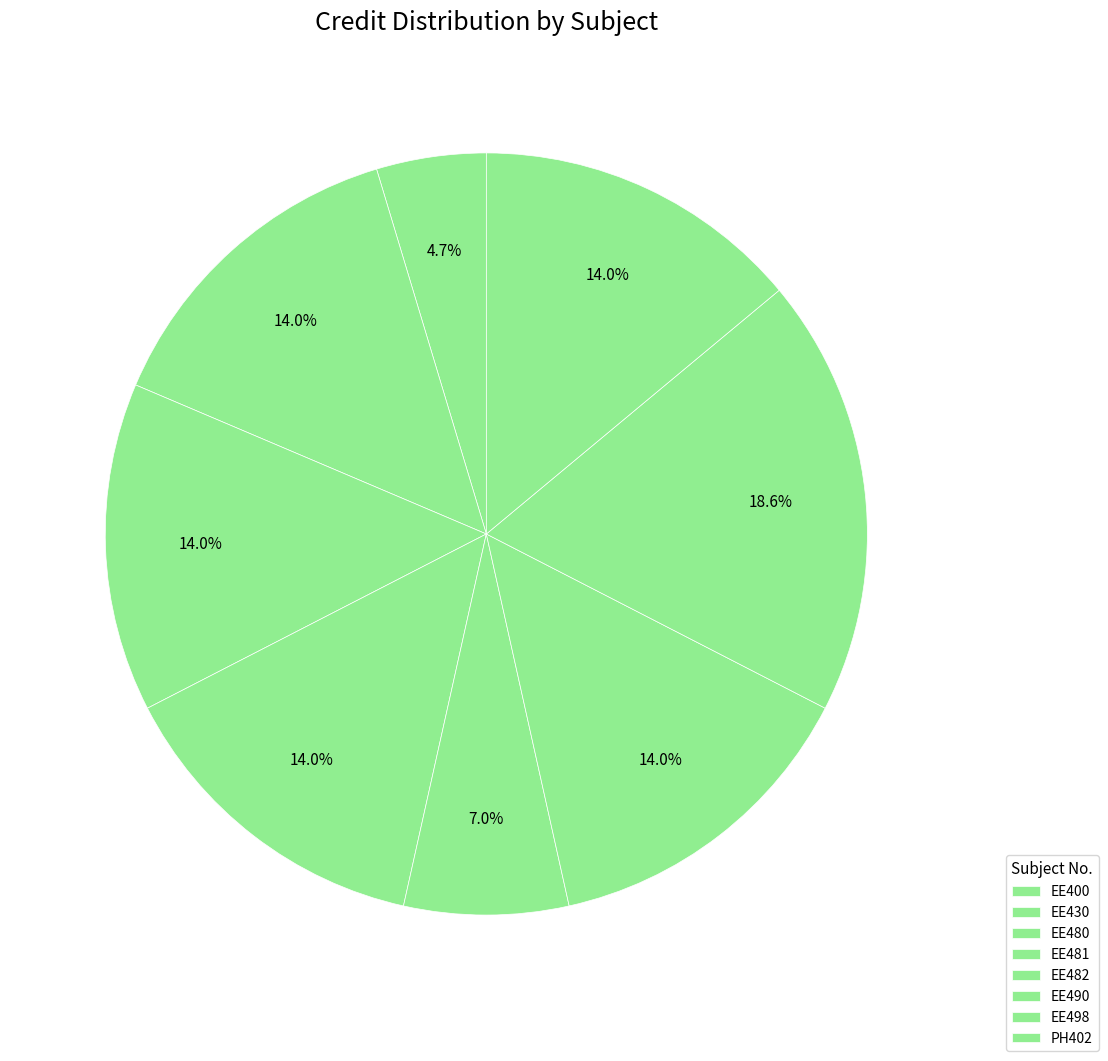

Does any single category account for the majority?

No